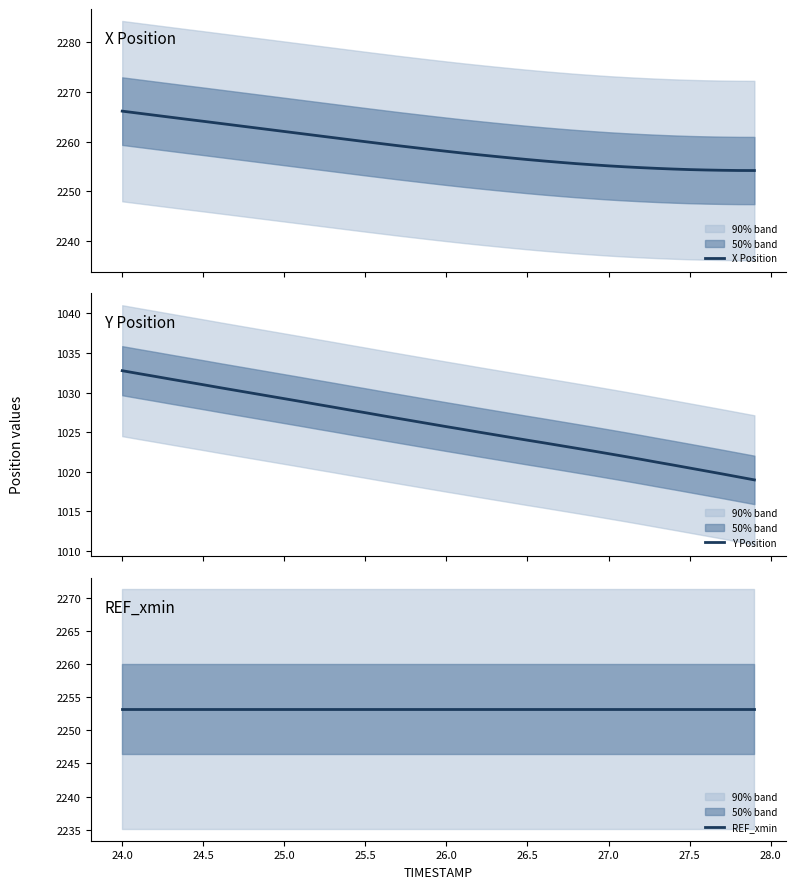

Rank the series by their maximum value, from lowest to highest.

Y Position, REF_xmin, X Position